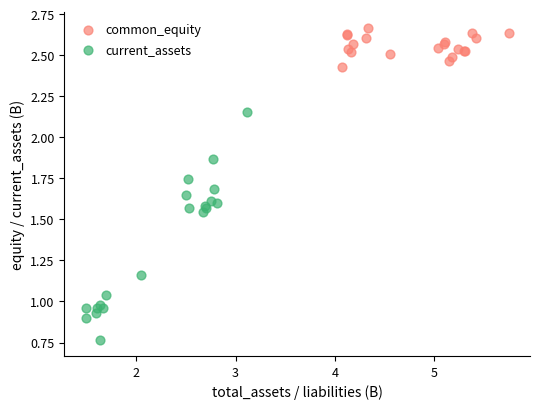

Which series contains the lowest Y value?

current_assets